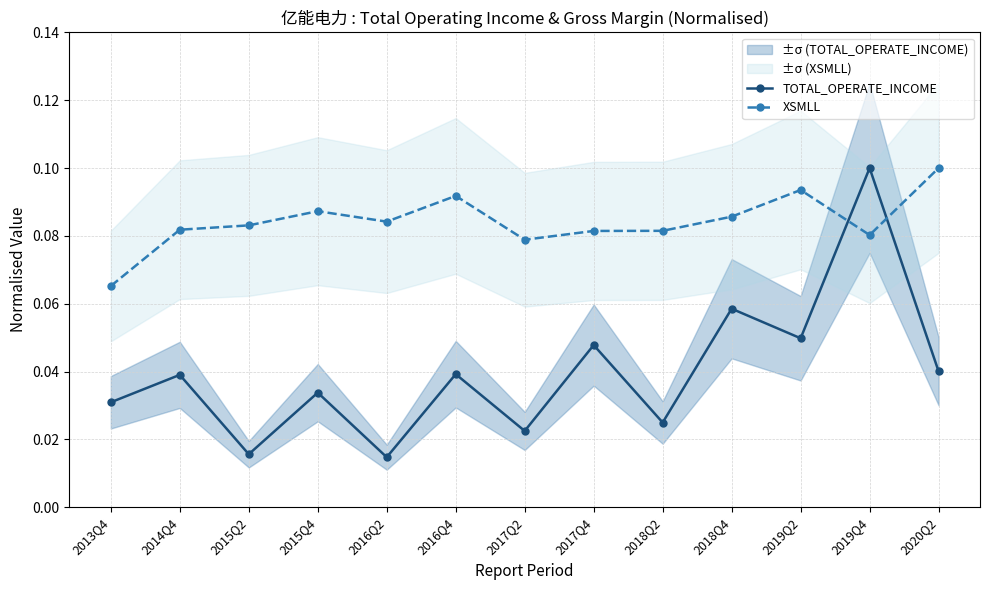

How many lines are shown in the chart?

2